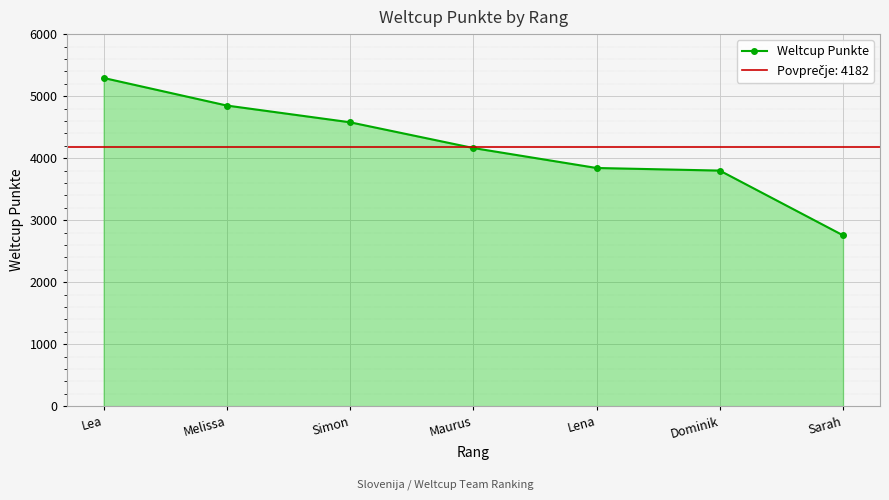

True or false: the data shows 4578 at Simon.

True